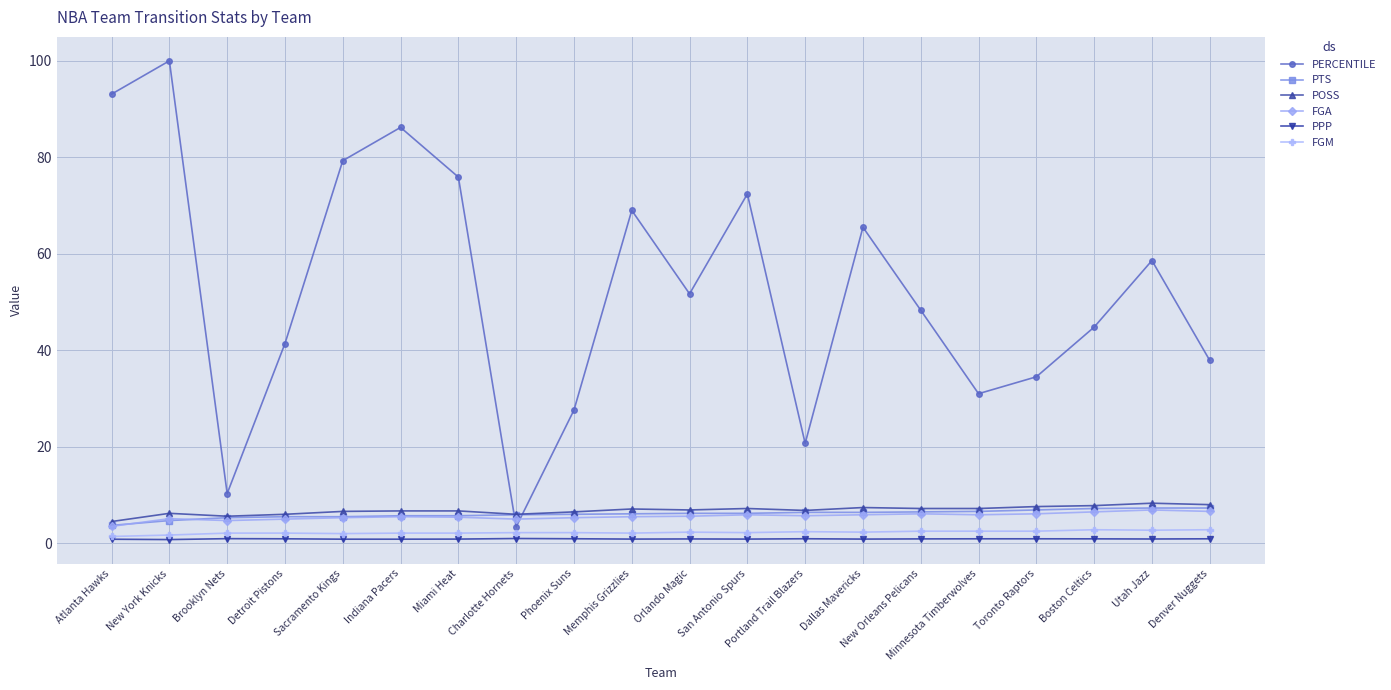

What is the maximum value for FGA?

6.9